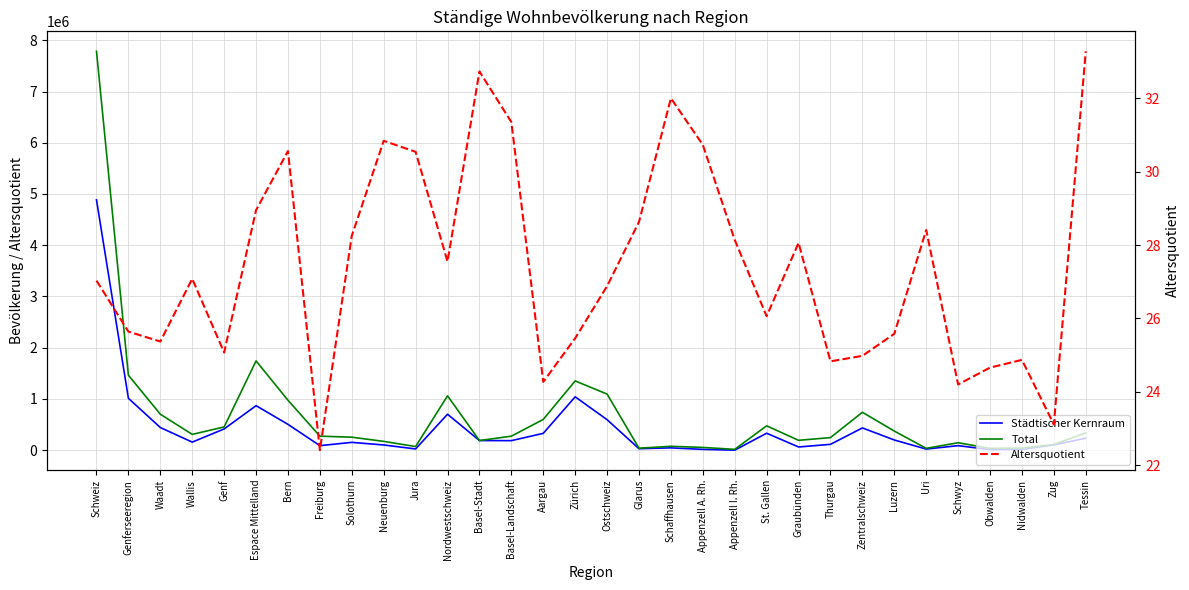

Where is the first local maximum for Total?

Espace Mittelland